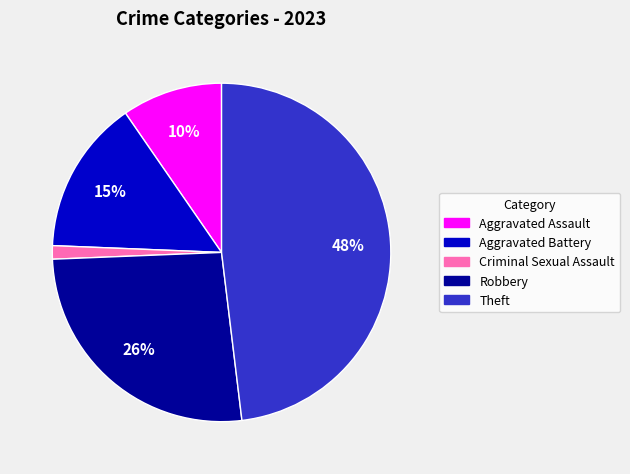

Is there a majority slice in this chart?

No